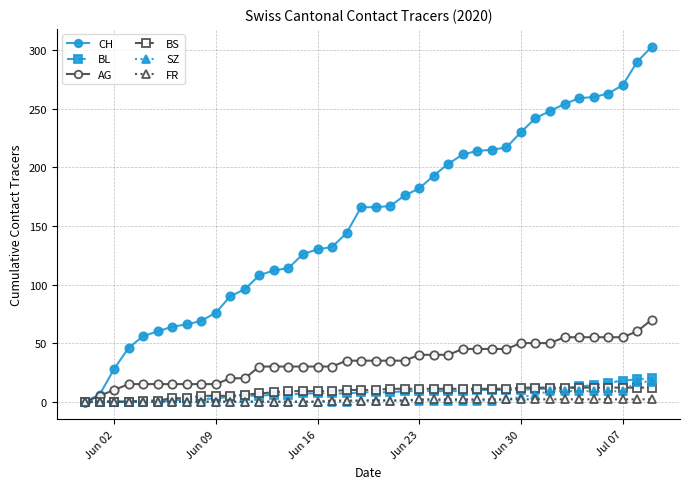

Which series has the largest range (max minus min)?

CH